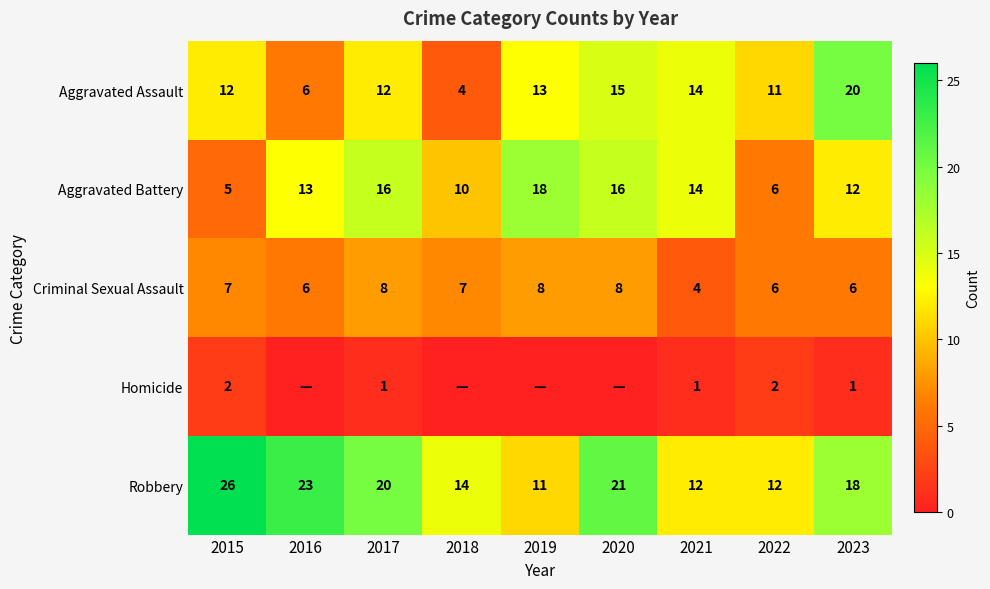

Which category has the lowest value across all series?

2016